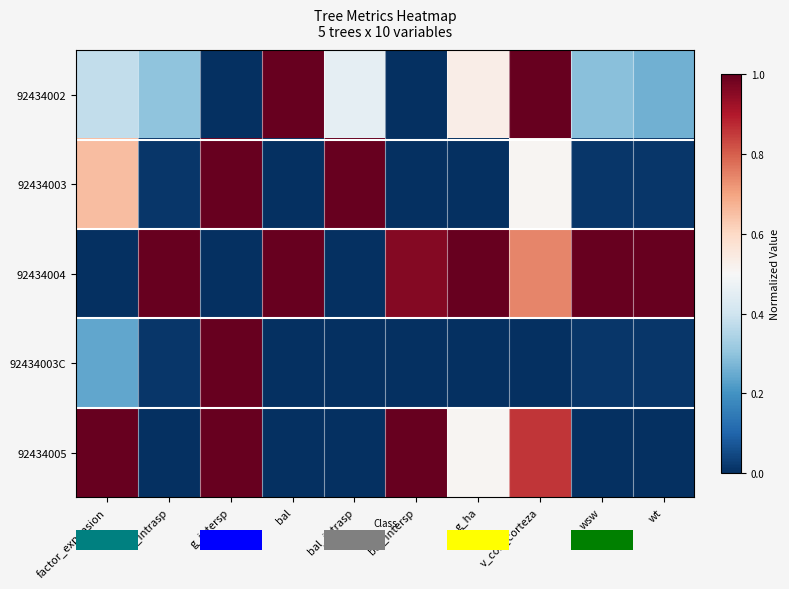

At which category does the chart reach its minimum across all series?

g_intersp